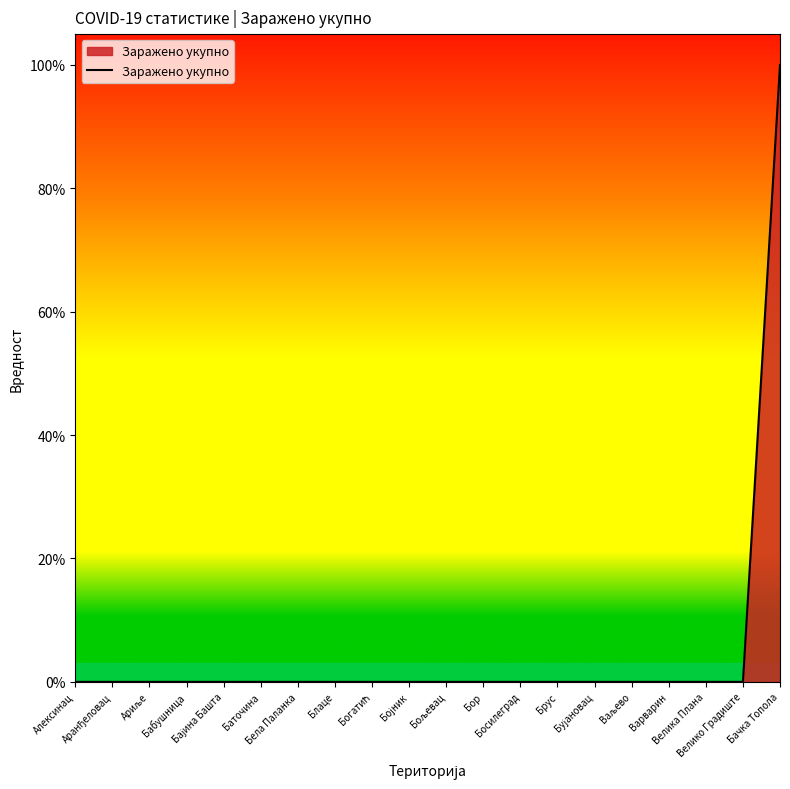

Does the chart display data point markers on the line(s)?

No